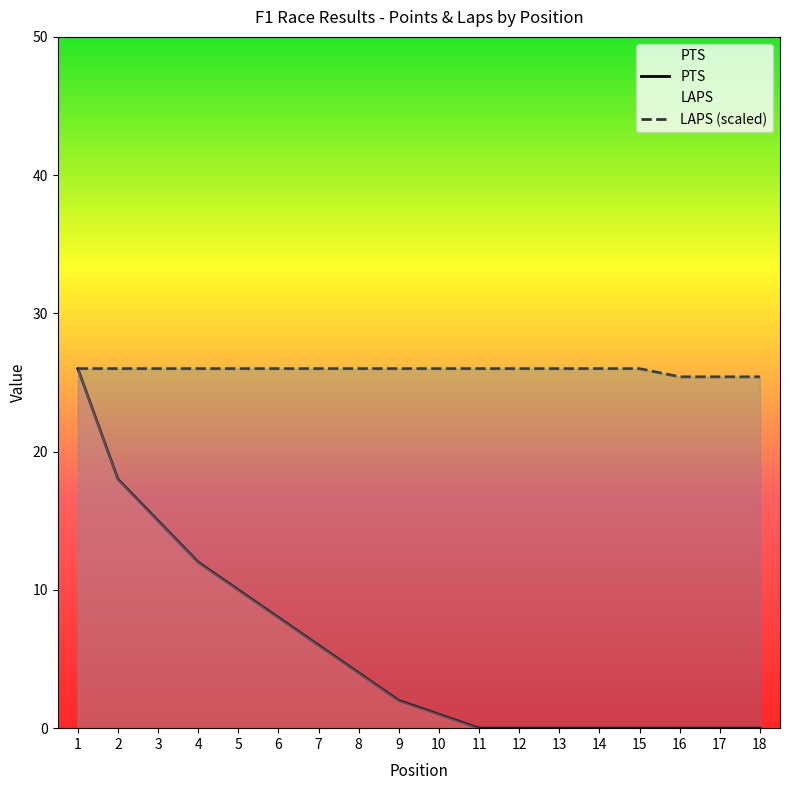

The LAPS series shows 26.0 at 4. True or false?

True